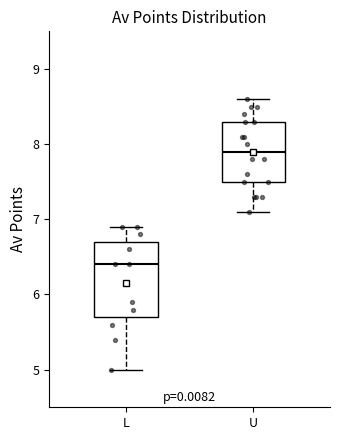

Comparing the boxes themselves (not the whiskers), which one is the tallest?

L